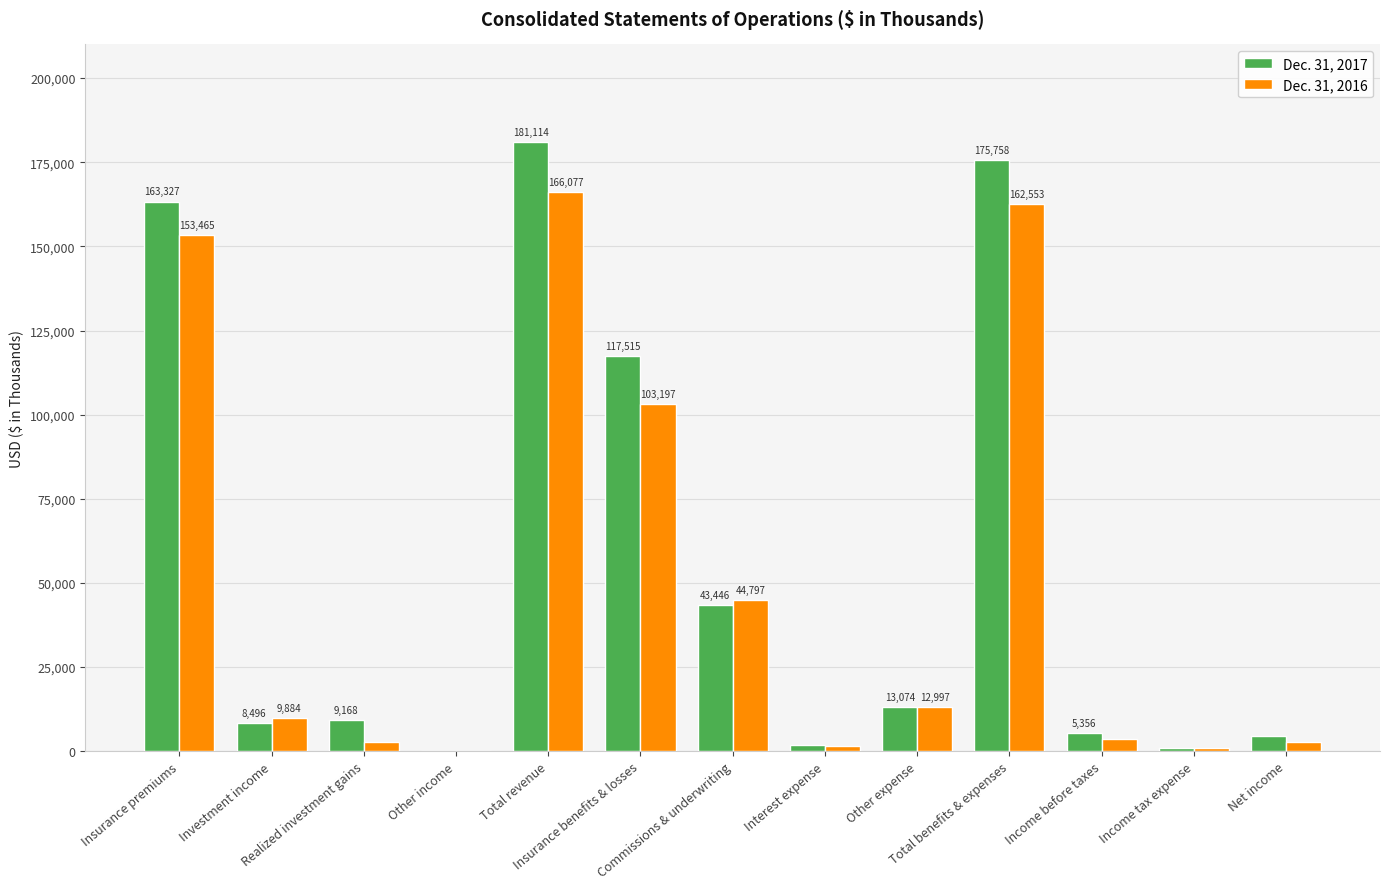

The Dec. 31, 2017 series shows 72748 at Insurance premiums. True or false?

False